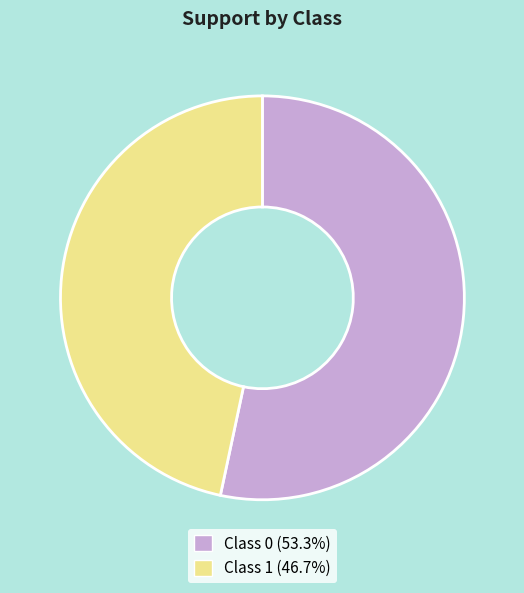

Is there a majority slice in this chart?

Yes